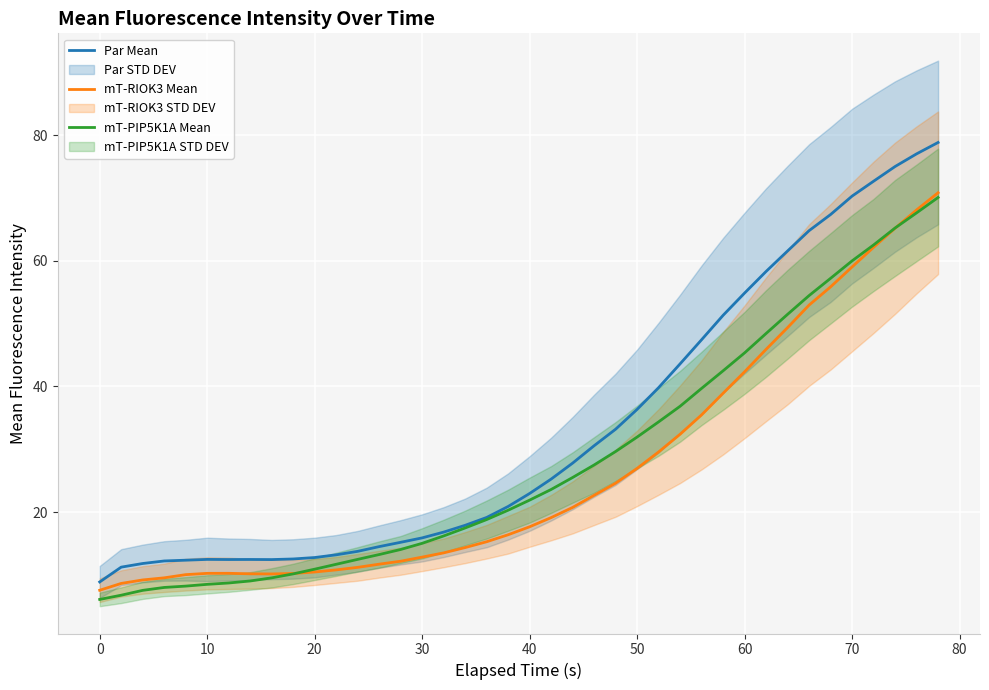

Does the chart display data point markers on the line(s)?

No